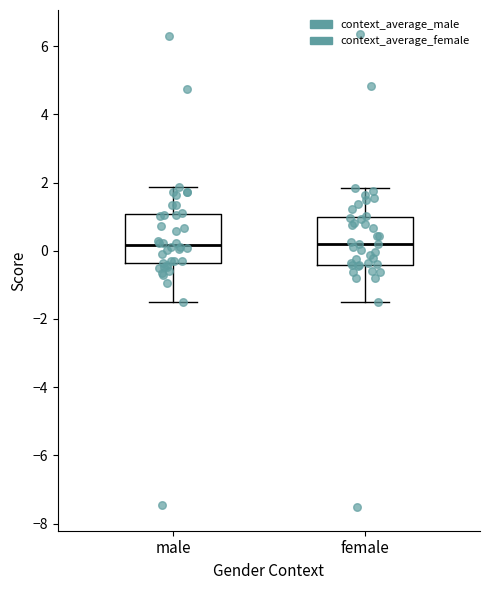

Where does the upper whisker of the box for male end on the y-axis? The values are not printed on the chart, so give them approximately, as read against the axis.

1.8